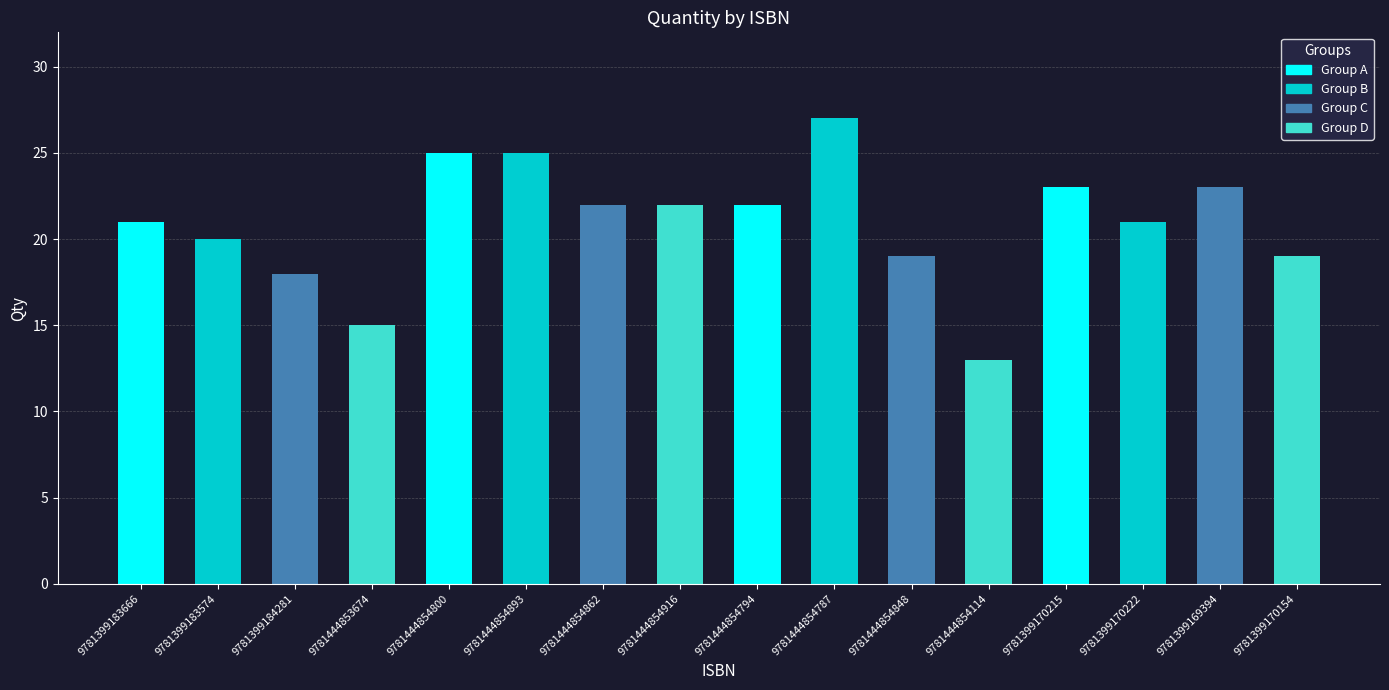

Between 9781444854848 and 9781444854862, which is larger?

9781444854862